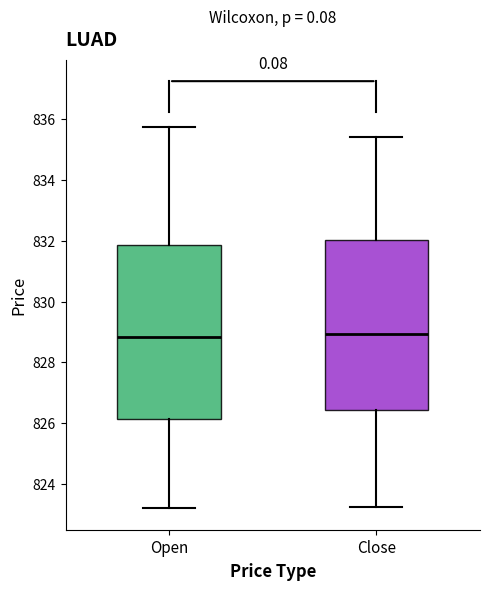

Reading left to right, read every box against the y-axis: the position of its median line, the range the box covers, and the ends of its whiskers. The values are not printed on the chart, so give them approximately, as read against the axis.

Open: median 828.8, box 826.2 to 831.8, whiskers 823.2 to 835.8
Close: median 829.0, box 826.4 to 832.0, whiskers 823.2 to 835.4